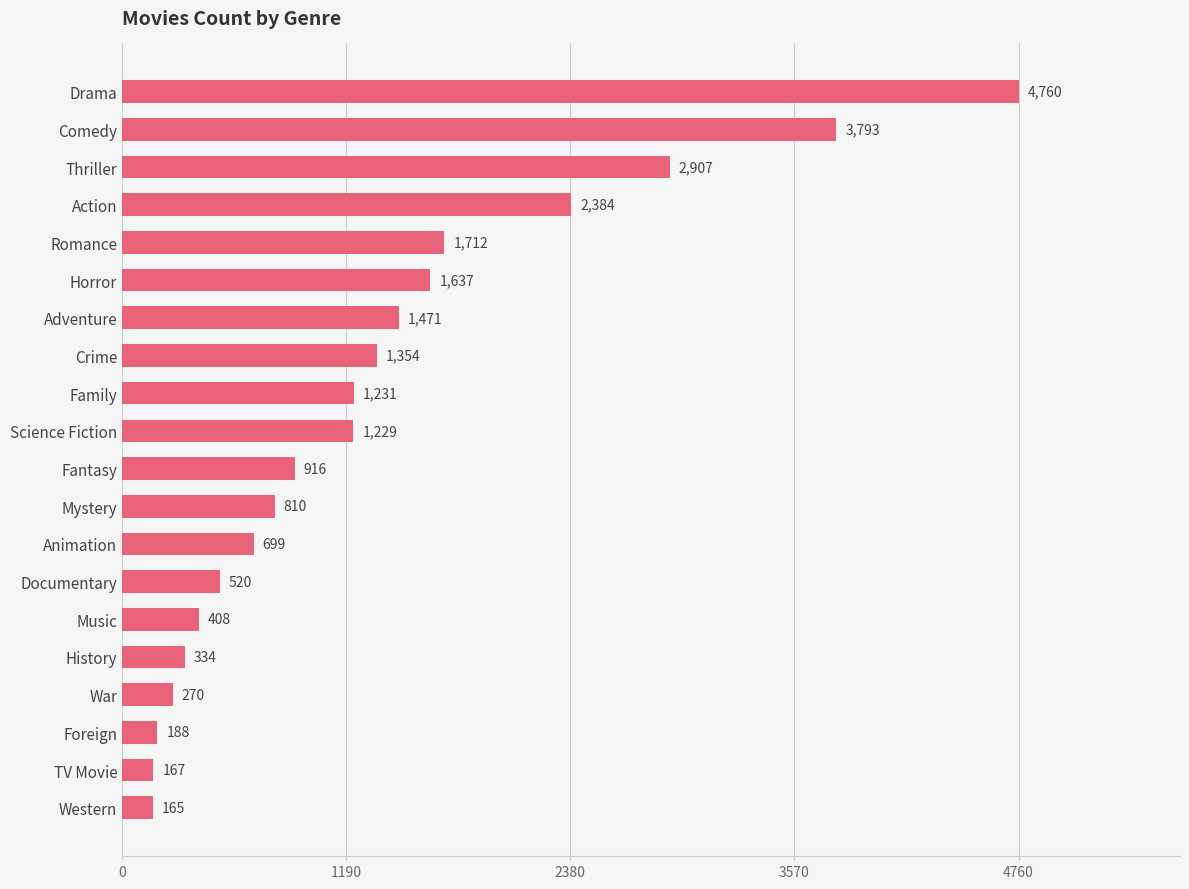

What is the label of the 13th bar from the bottom?

Crime